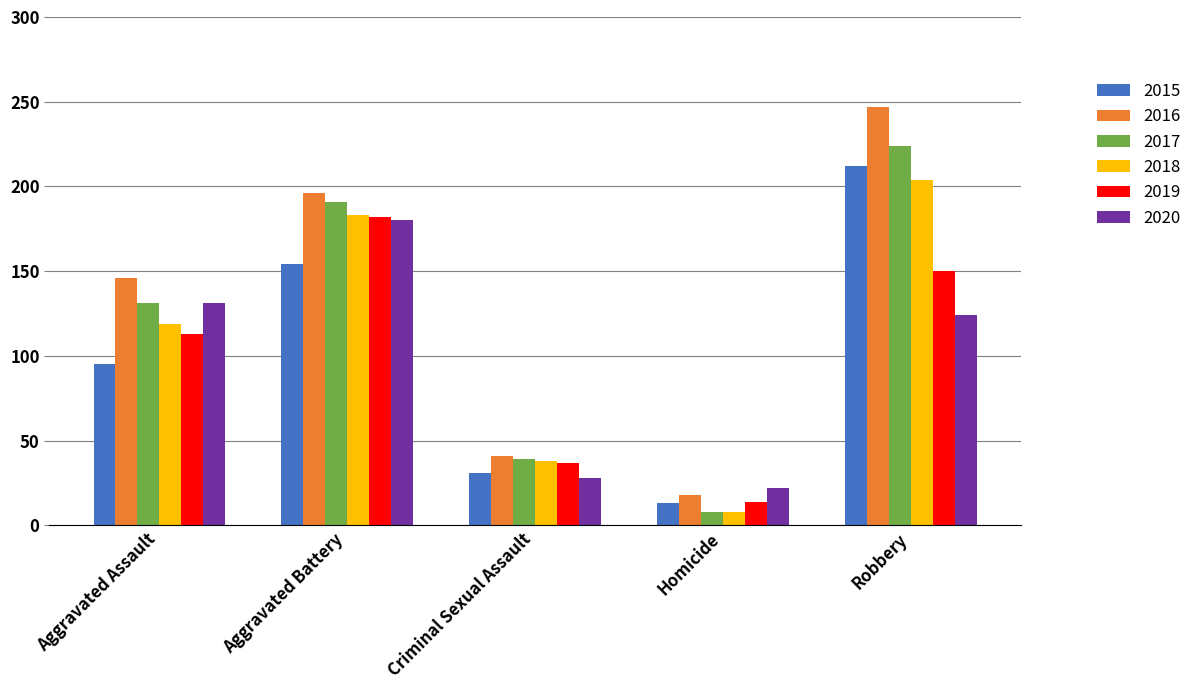

What is the label of the 3rd bar from the right?

Criminal Sexual Assault